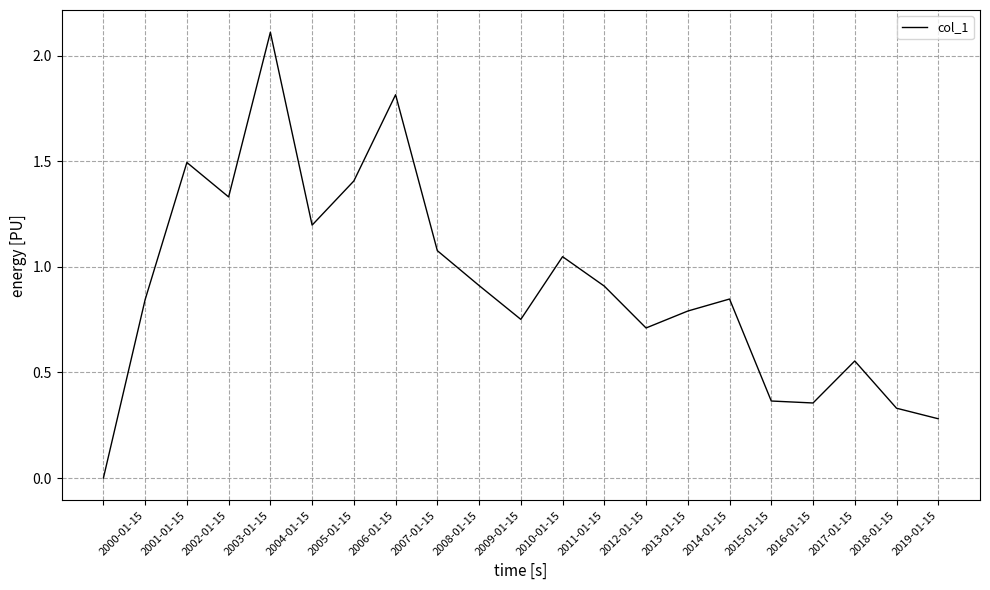

What is the difference between the maximum and minimum values?

2.1